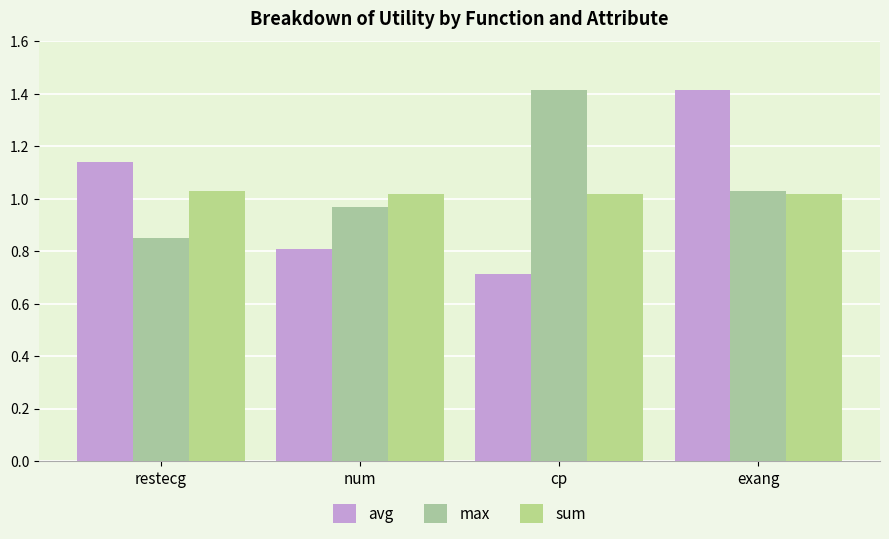

Which has a higher value, exang or cp?

exang